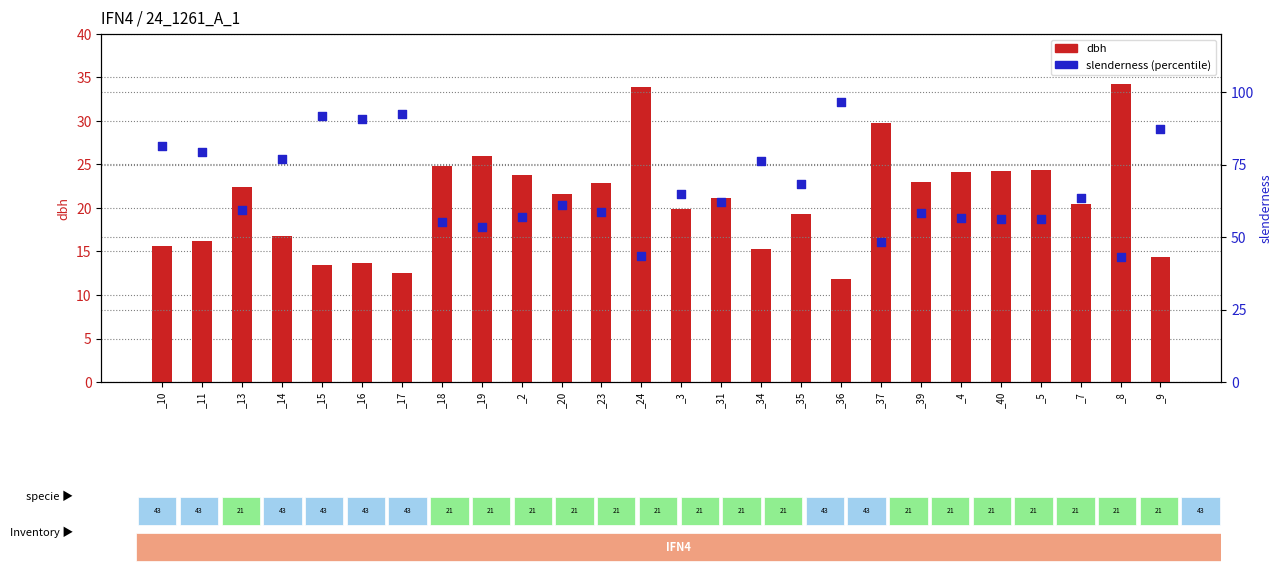

At how many categories does at least one series exceed 90?

4